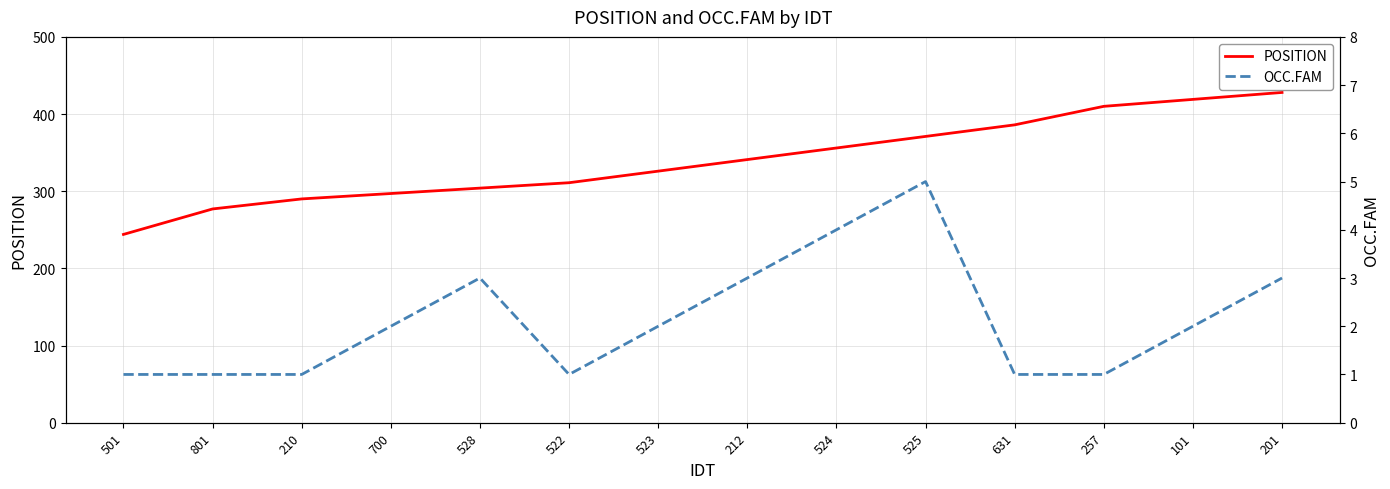

True or false: POSITION and OCC.FAM intersect in this chart.

False